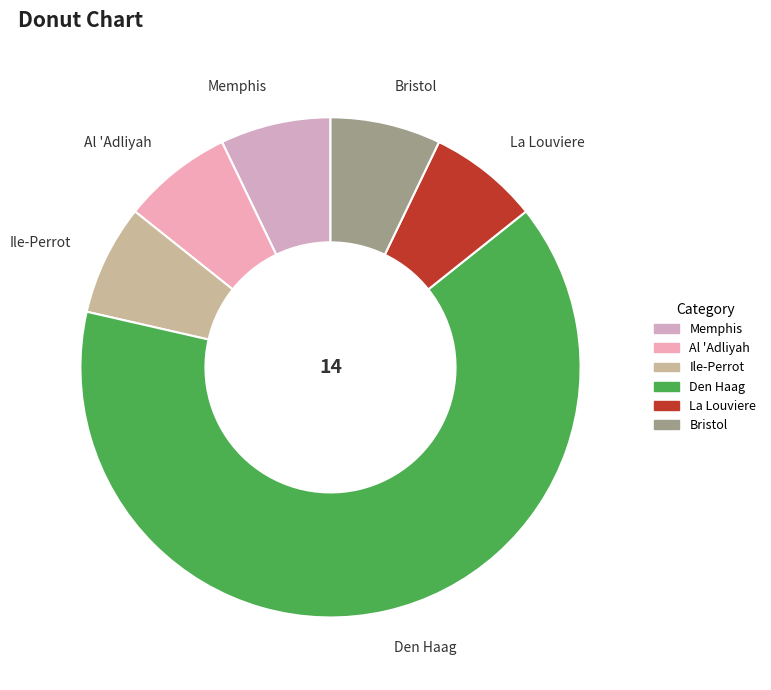

Is the sum of Al 'Adliyah and Bristol greater than half?

No